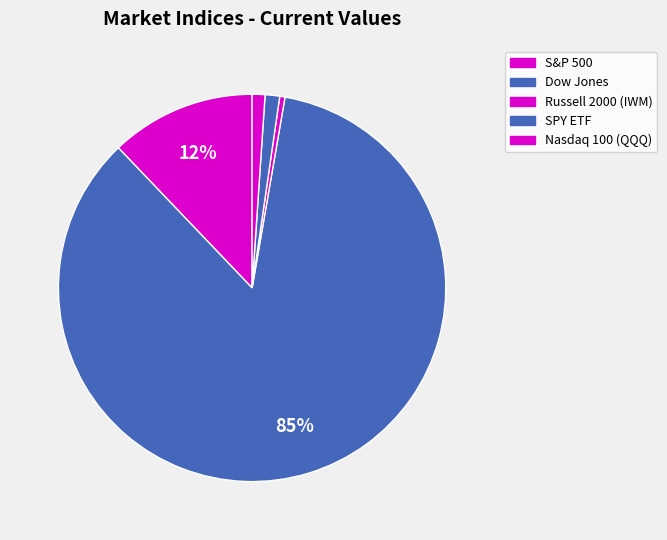

How many segments does this pie chart have?

5